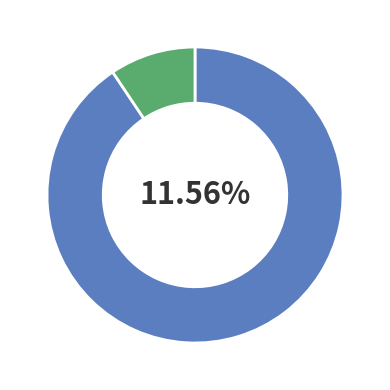

To the nearest percent, what percentage of the pie is countDied?

91%